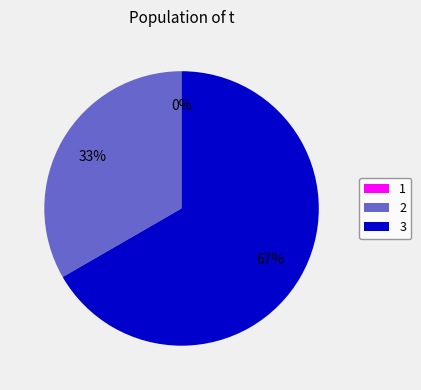

Which slice represents more than half of the pie?

3